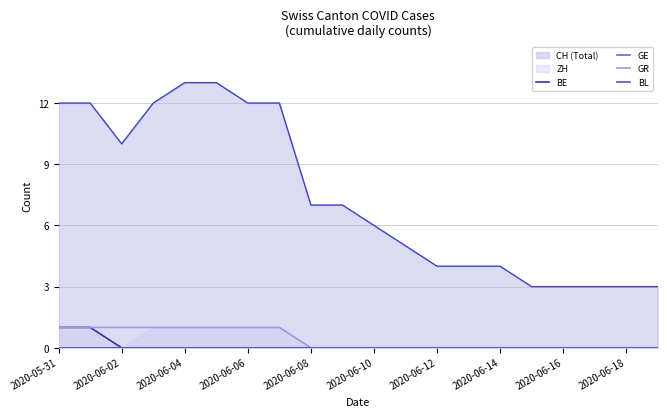

How many lines are shown in the chart?

4